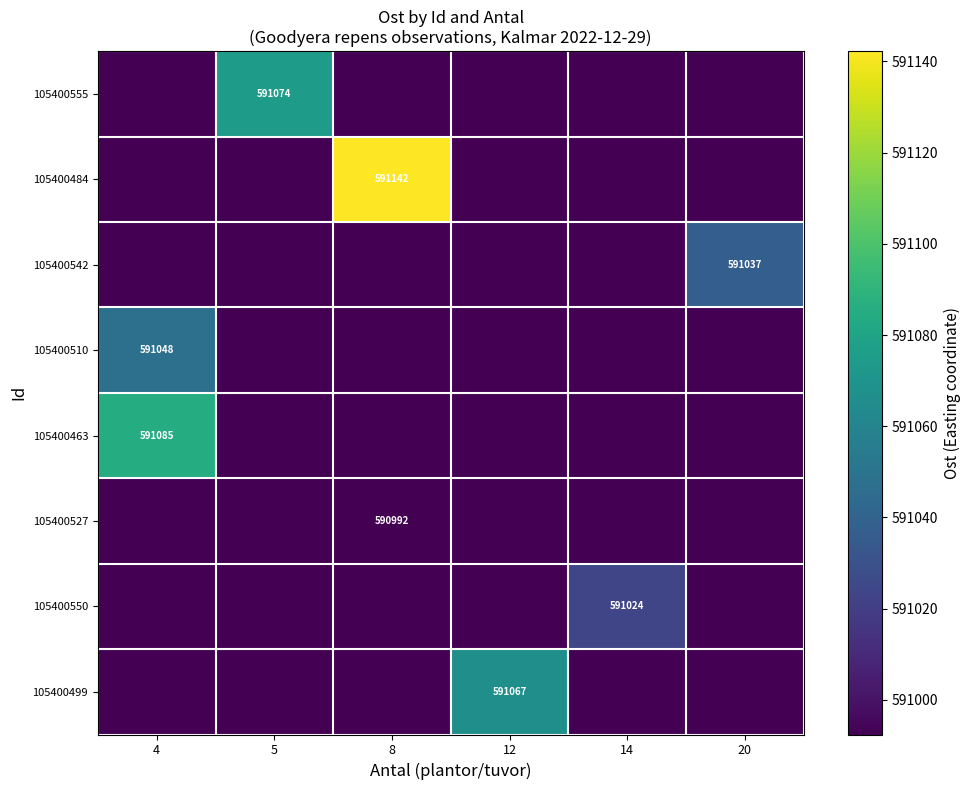

The 105400527 series shows 590992.4 at 12. True or false?

True